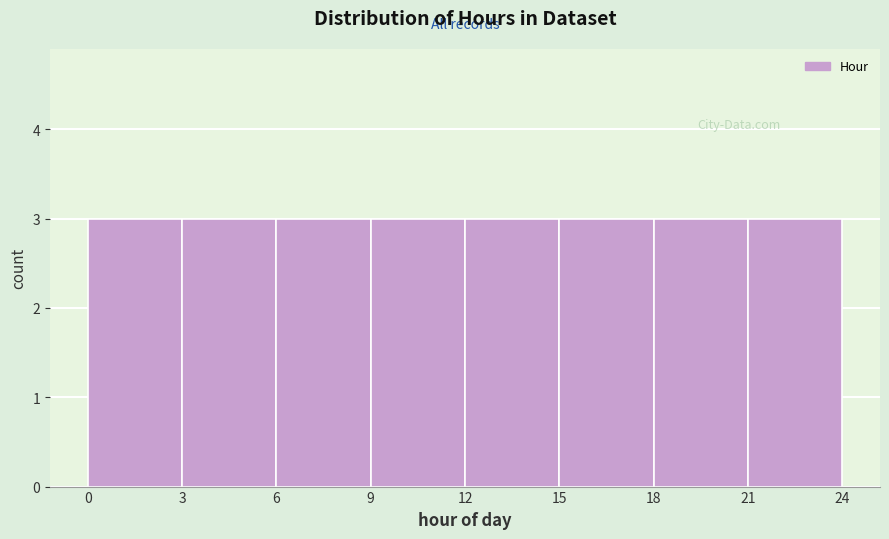

Reading left to right, transcribe this chart: for each bar, give the range it covers on the x-axis and its height. The values are not printed on the chart, so give them approximately, as read against the axis.

0 to 3: 3
3 to 6: 3
6 to 9: 3
9 to 12: 3
12 to 15: 3
15 to 18: 3
18 to 21: 3
21 to 24: 3